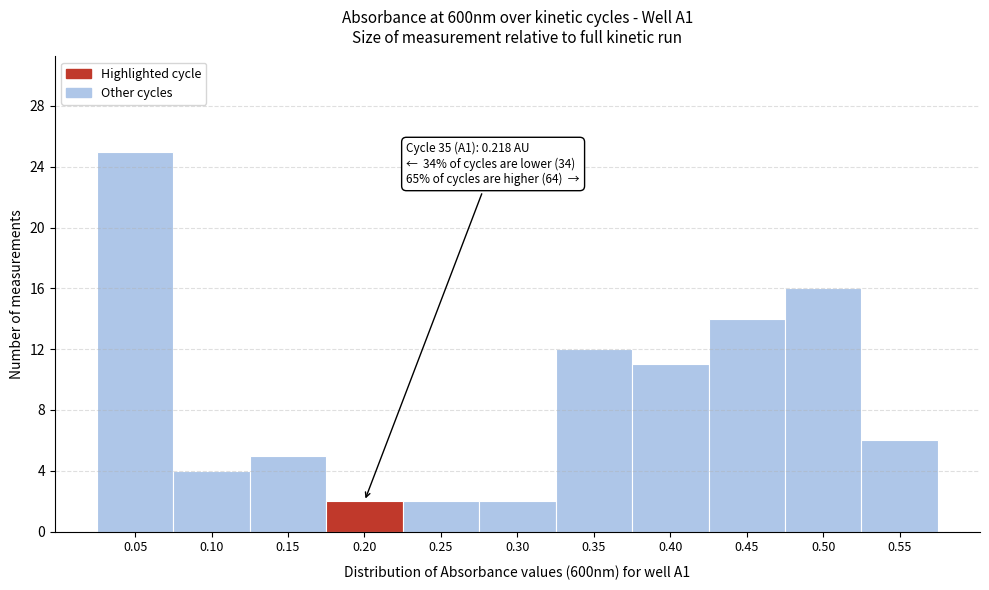

Reading left to right, list all the values displayed in this chart.

0.05=25	0.10=4	0.15=5	0.20=2	0.25=2	0.30=2	0.35=12	0.40=11	0.45=14	0.50=16	0.55=6